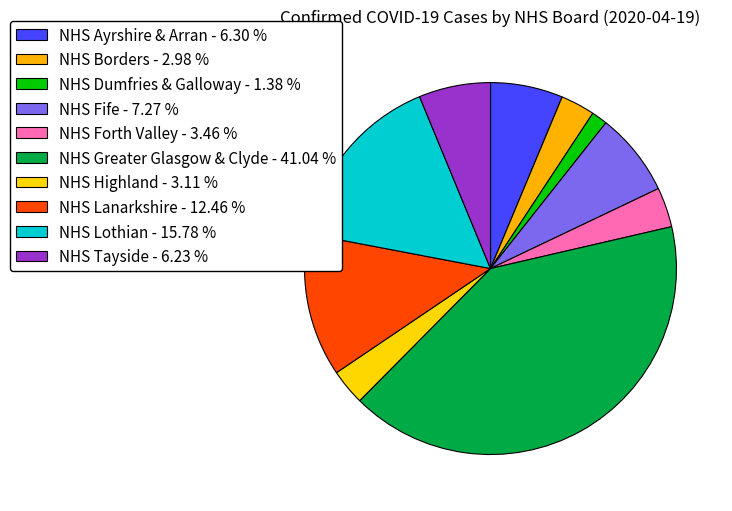

Count the number of slices in the pie.

10